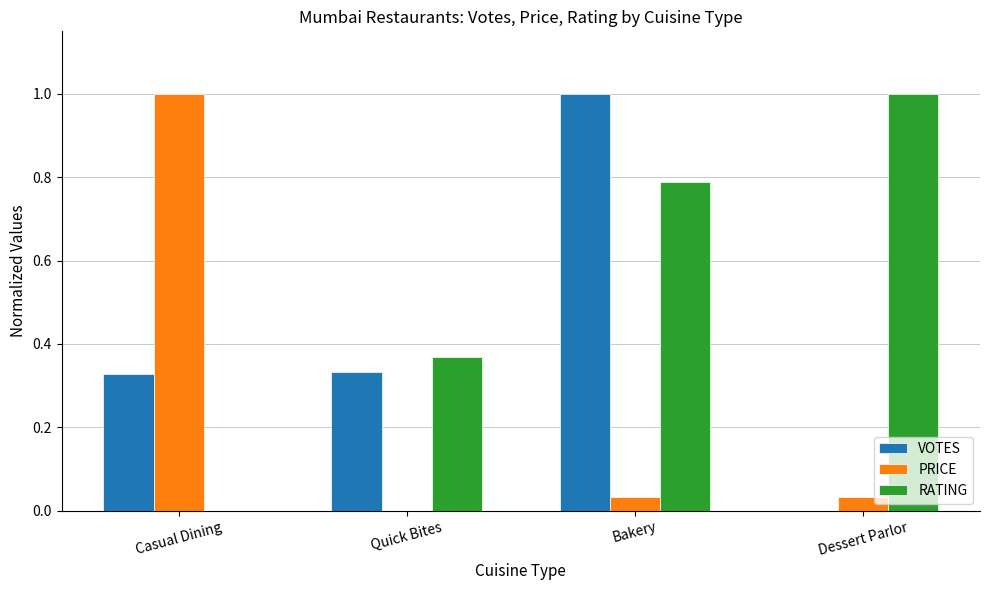

Which series changed the most between Quick Bites and Bakery?

VOTES